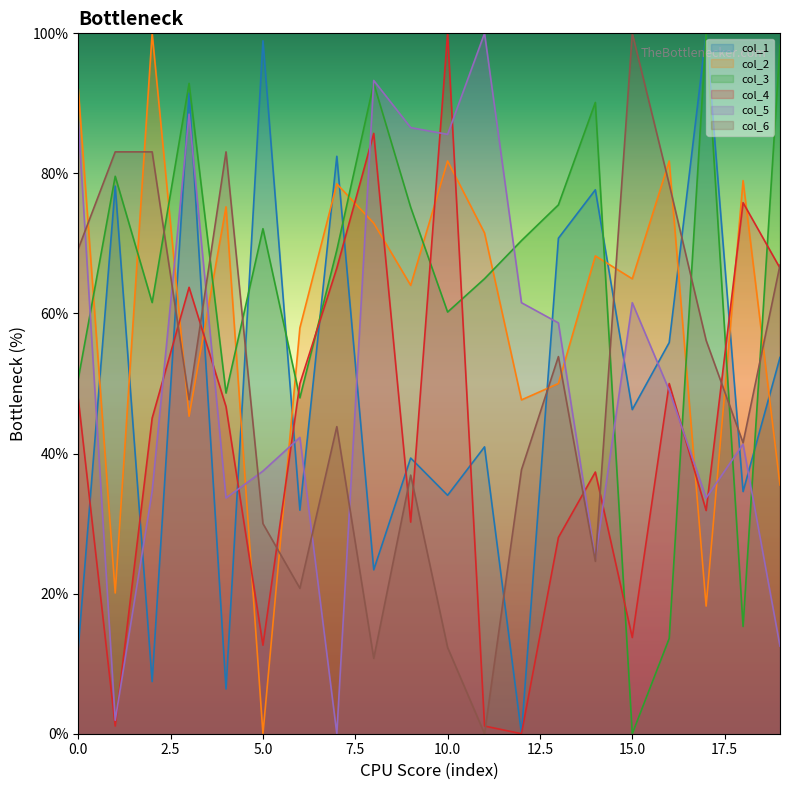

Reading right to left, what are all the values shown in this chart?

col_1: 19=53.7	18=34.6	17=100.0	16=55.9	15=46.3	14=77.7	13=70.7	12=0.0	11=41.0	10=34.0	9=39.4	8=23.4	7=82.4	6=31.9	5=98.9	4=6.4	3=91.5	2=7.4	1=78.2	0=12.2
col_2: 19=35.5	18=79.0	17=18.2	16=81.8	15=65.0	14=68.2	13=50.0	12=47.7	11=71.5	10=81.8	9=64.0	8=72.9	7=78.5	6=57.9	5=0.0	4=75.2	3=45.3	2=100.0	1=20.1	0=92.1
col_3: 19=98.3	18=15.3	17=100.0	16=13.6	15=0.0	14=90.1	13=75.5	12=70.4	11=65.0	10=60.2	9=75.2	8=92.9	7=69.0	6=48.0	5=72.1	4=48.6	3=92.9	2=61.6	1=79.6	0=50.7
col_4: 19=66.5	18=75.8	17=31.9	16=50.0	15=13.7	14=37.4	13=28.0	12=0.0	11=1.1	10=100.0	9=30.2	8=85.7	7=66.5	6=50.0	5=12.6	4=46.7	3=63.7	2=45.1	1=1.1	0=47.8
col_5: 19=12.5	18=41.3	17=33.7	16=49.0	15=61.5	14=25.0	13=58.7	12=61.5	11=100.0	10=85.6	9=86.5	8=93.3	7=0.0	6=42.3	5=37.5	4=33.7	3=88.5	2=34.6	1=1.9	0=87.5
col_6: 19=66.9	18=41.5	17=56.2	16=78.5	15=100.0	14=24.6	13=53.8	12=37.7	11=0.0	10=12.3	9=36.9	8=10.8	7=43.8	6=20.8	5=30.0	4=83.1	3=47.7	2=83.1	1=83.1	0=69.2